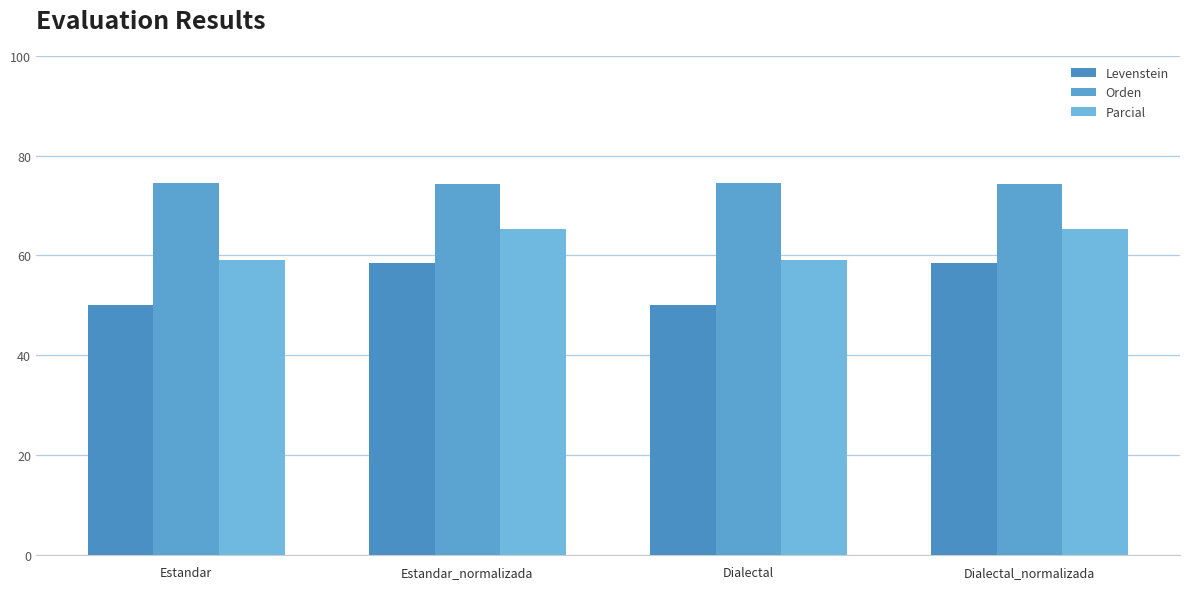

List the series in order of their peak value, lowest first.

Levenstein, Parcial, Orden